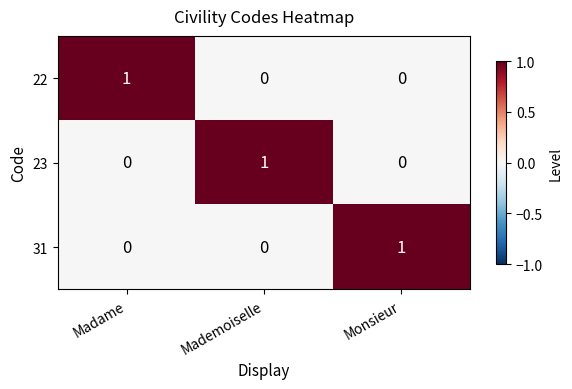

Count the 22 values in the range 0 to 1.

3